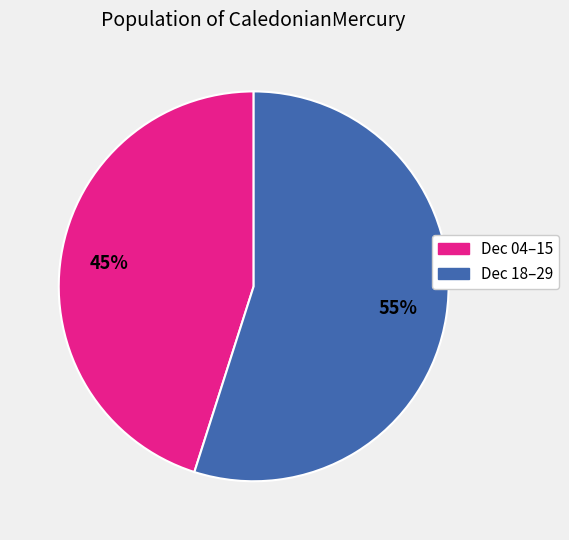

To the nearest percent, what is the average slice percentage?

50%